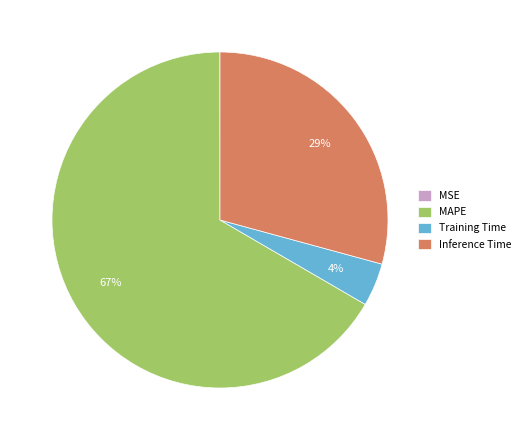

Which category accounts for the majority?

MAPE